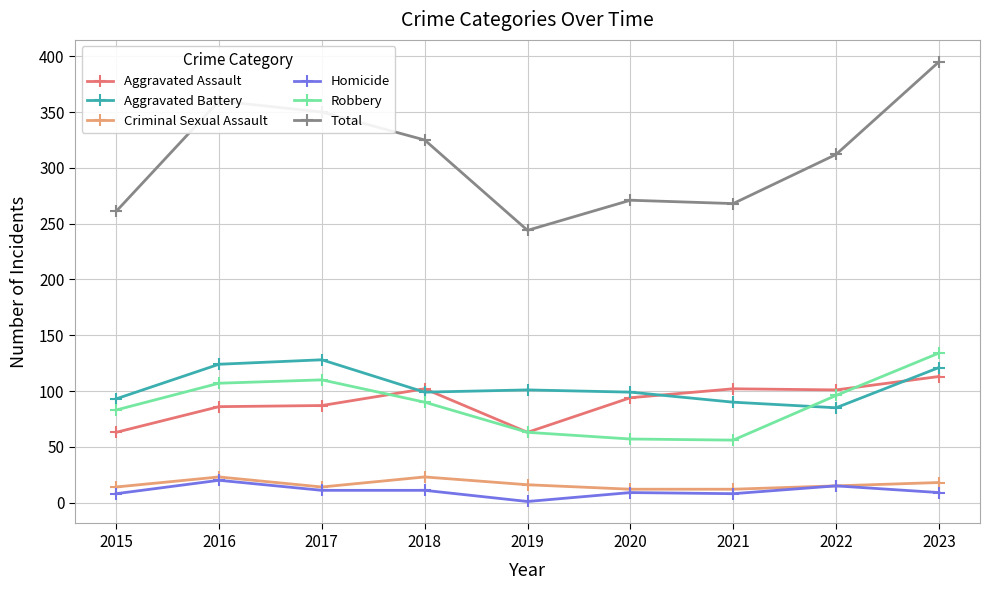

What is the highest value of the Aggravated Assault series?

113